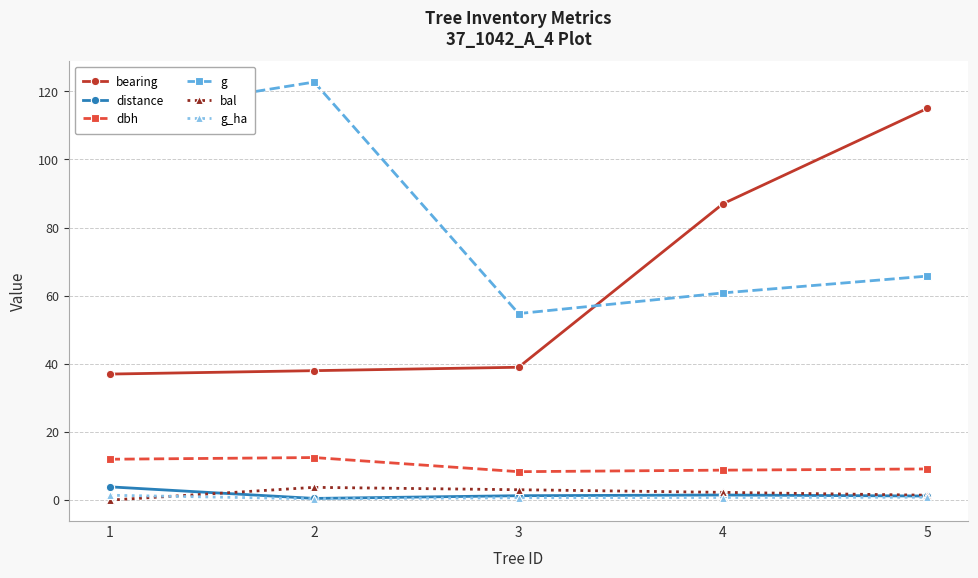

True or false: g_ha and bearing cross at least once.

False